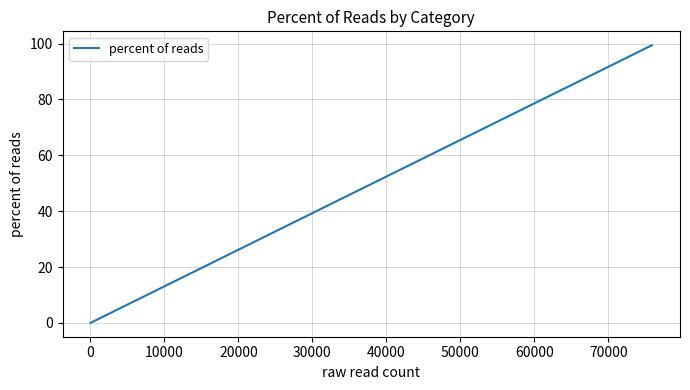

What is the difference between the maximum and minimum values?

99.3